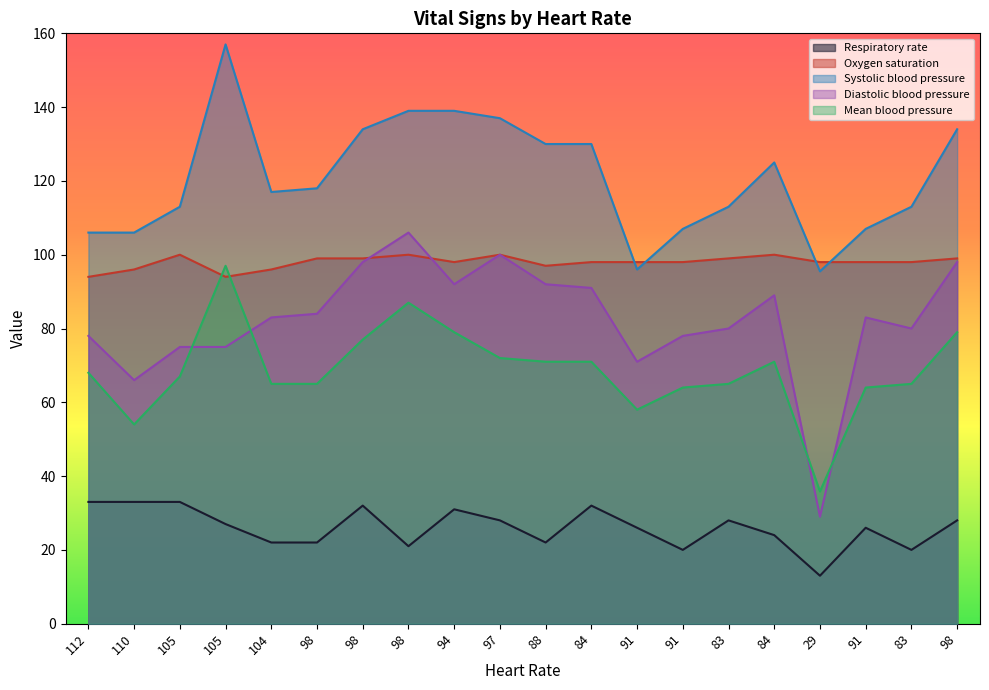

Rank the categories by Respiratory rate value from lowest to highest.

29, 91, 83, 98, 104, 98, 88, 84, 91, 91, 105, 97, 83, 98, 94, 98, 84, 112, 110, 105